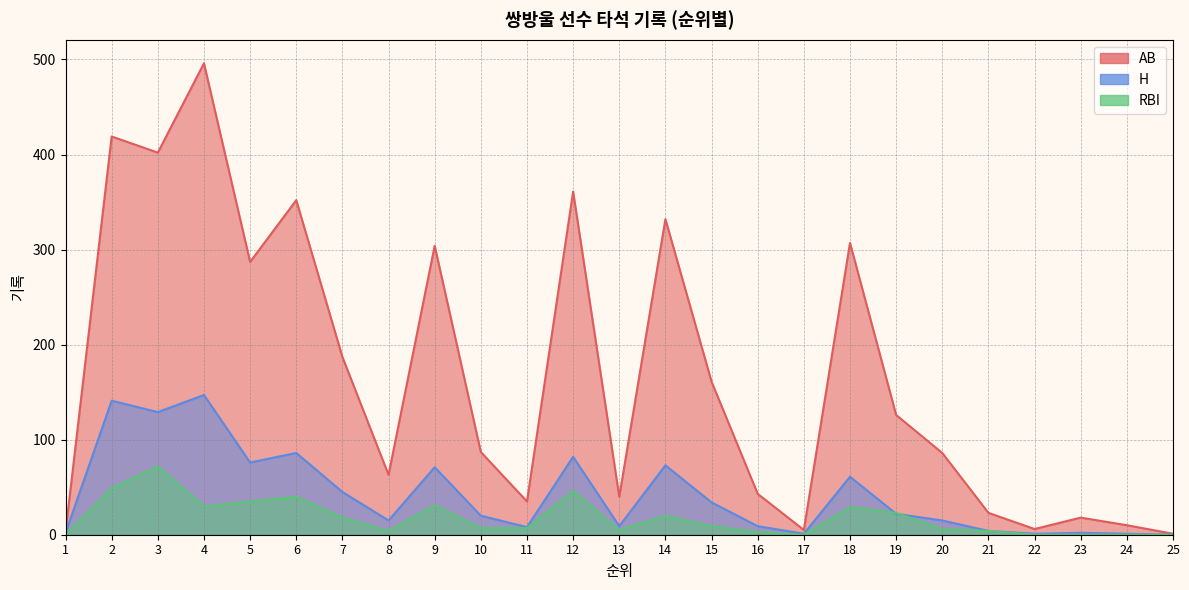

The value of H at 16 is 5. True or false?

False